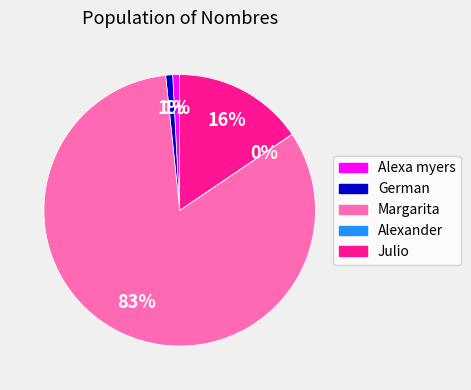

Which has a higher value, Julio or Margarita?

Margarita